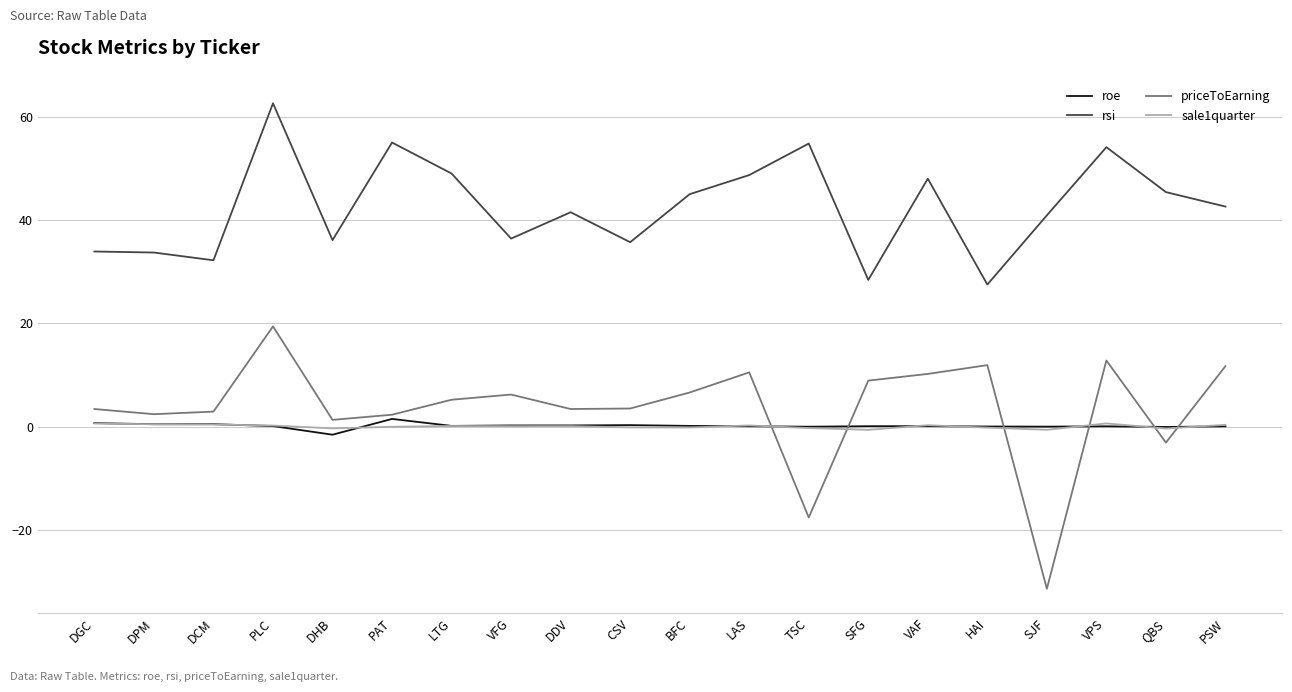

What is the highest value of the rsi series?

62.6